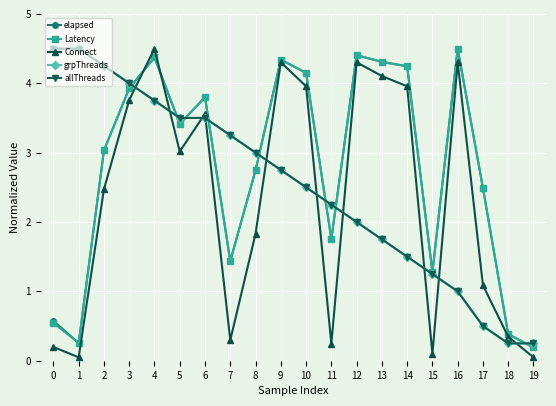

Is this an area chart (filled region under the line)?

No